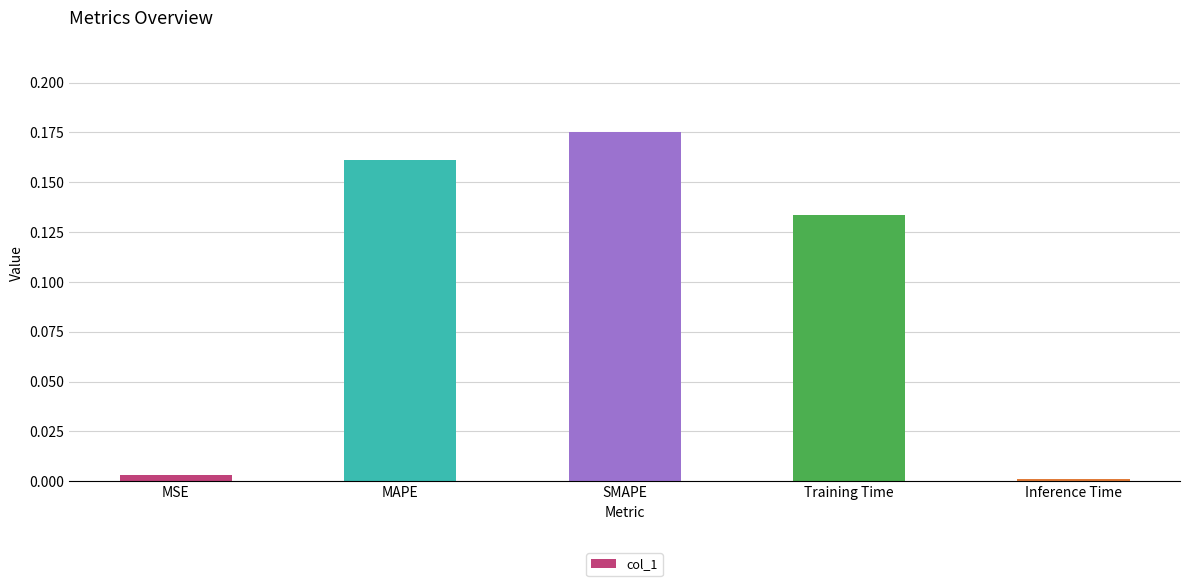

Which label corresponds to the smallest value in the chart?

Inference Time